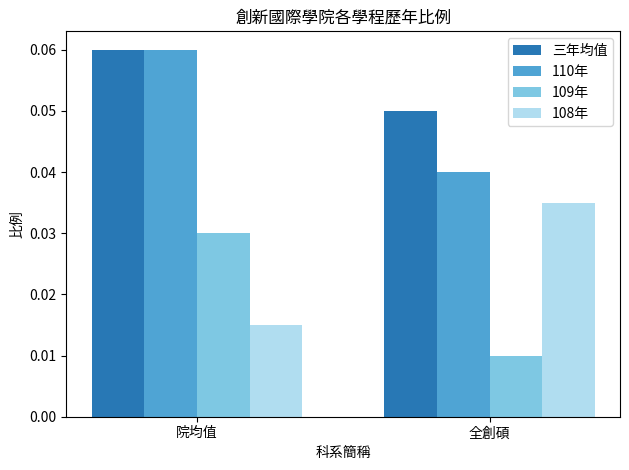

How many categories are shown in the chart?

2